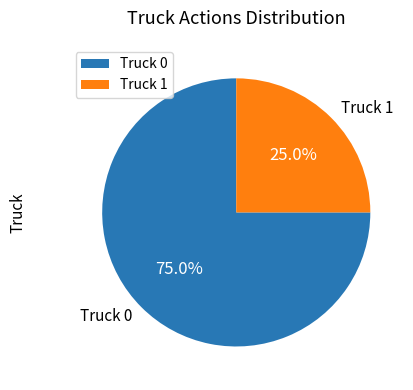

Which category accounts for the majority?

Truck 0